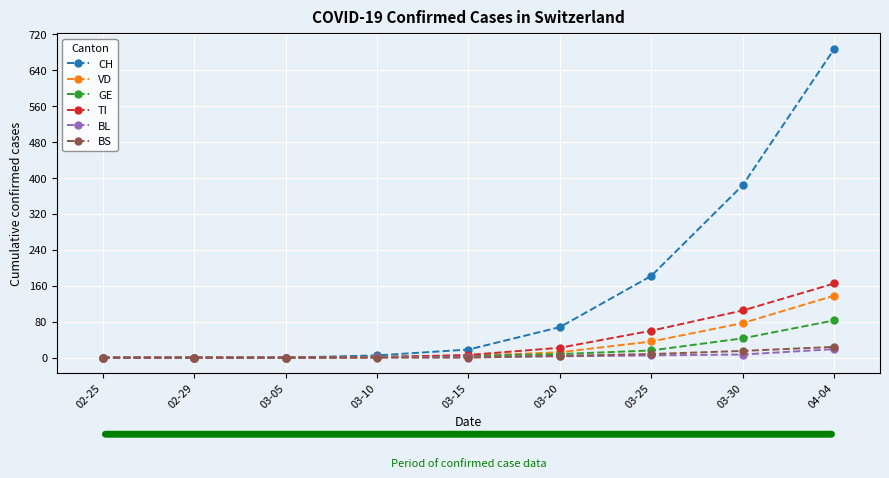

Between 03-20 and 03-30, which series saw the biggest shift?

CH